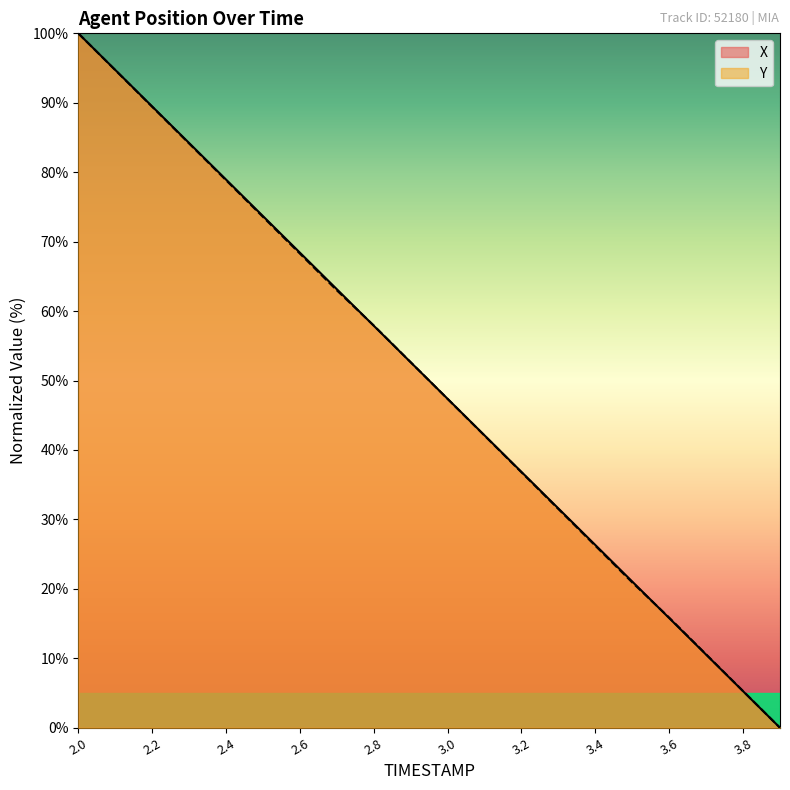

True or false: X has a value of 123.1 at 2.2.

False